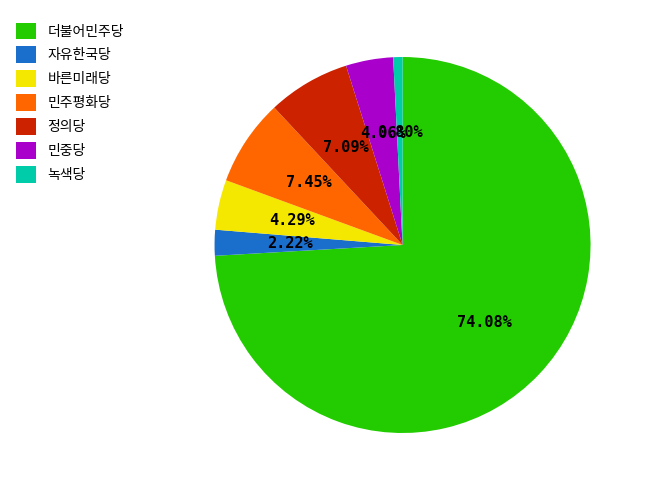

To the nearest percent, what percentage of the pie is 민중당?

4%